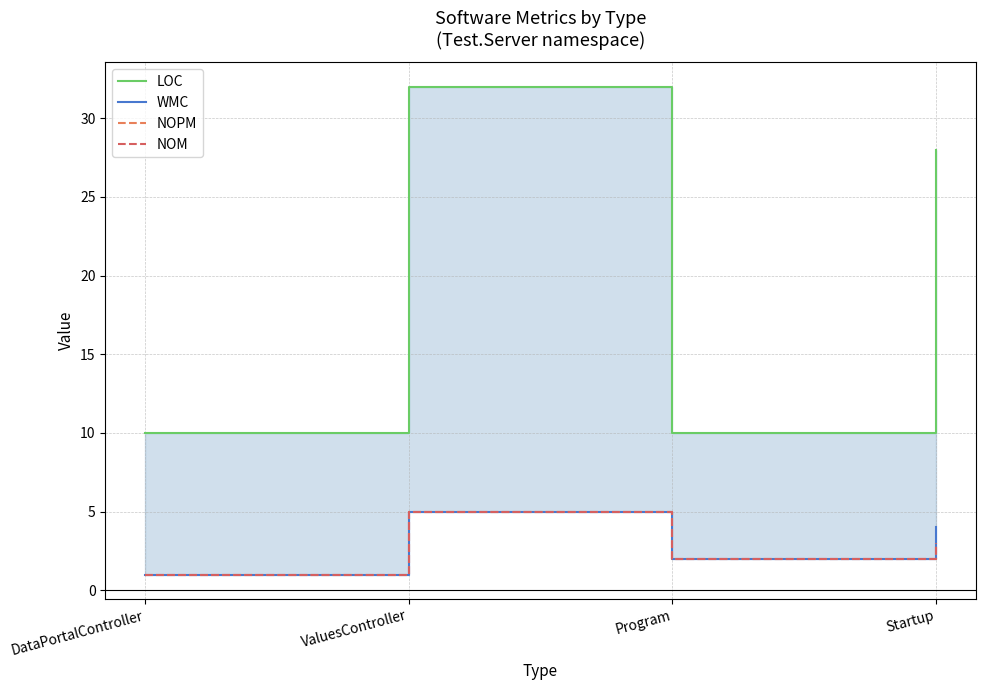

How many data points in LOC are less than 28?

2